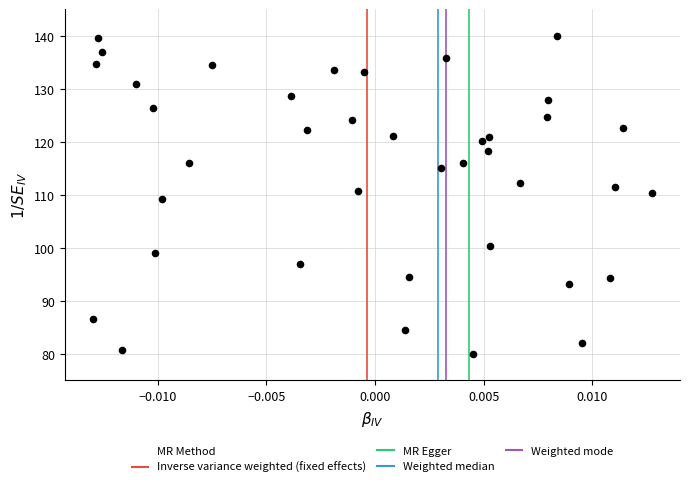

What is the range of Y values (max minus min)?

60.0